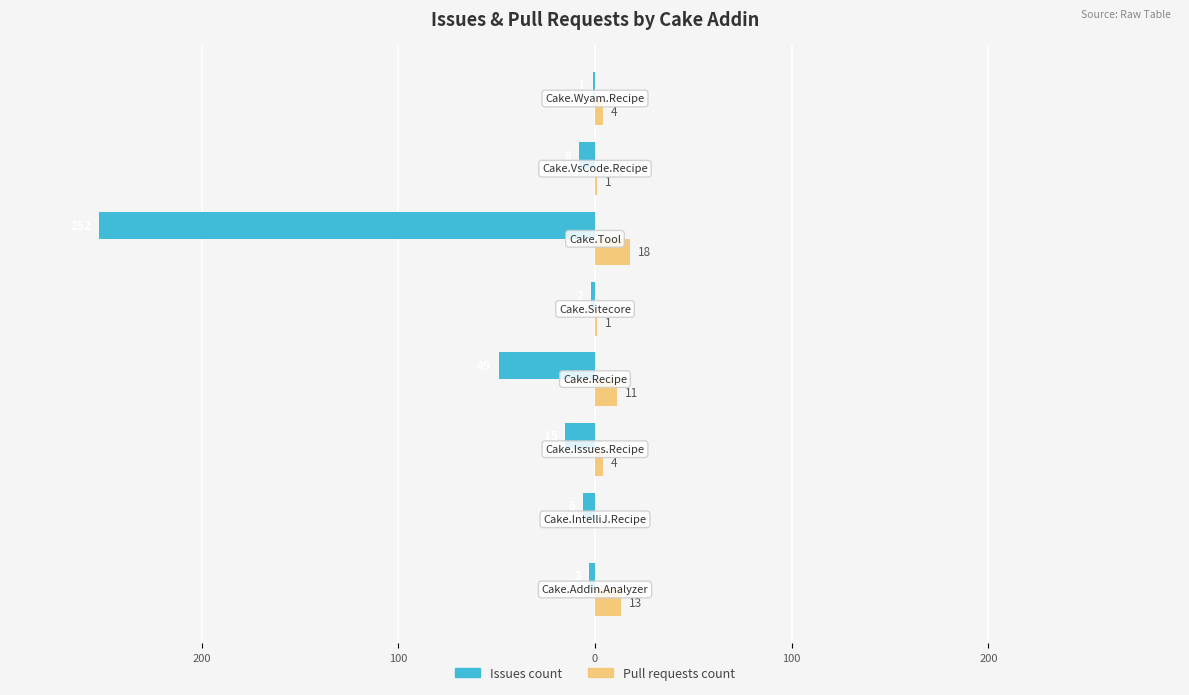

What are all the series names shown in the legend?

Issues count, Pull requests count